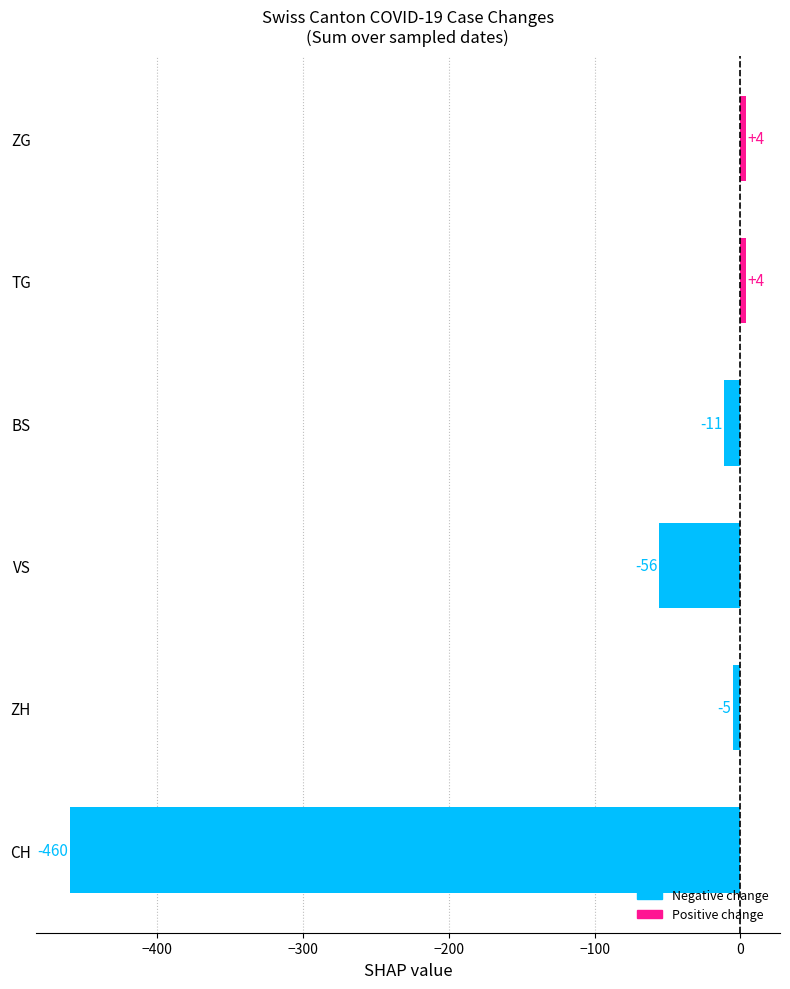

Are the bars grouped side by side (vs. stacked)?

No